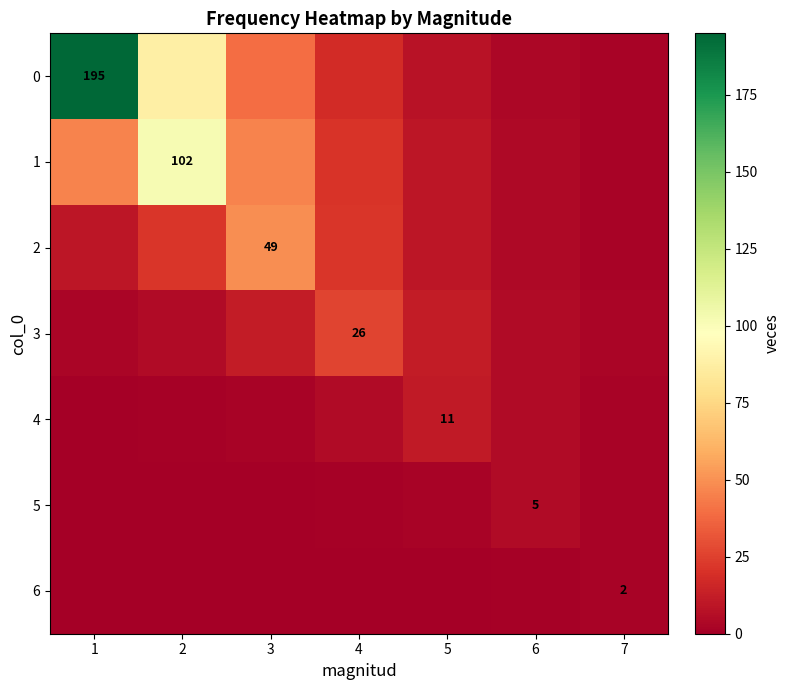

Where does the 3 series first go above 5?

2